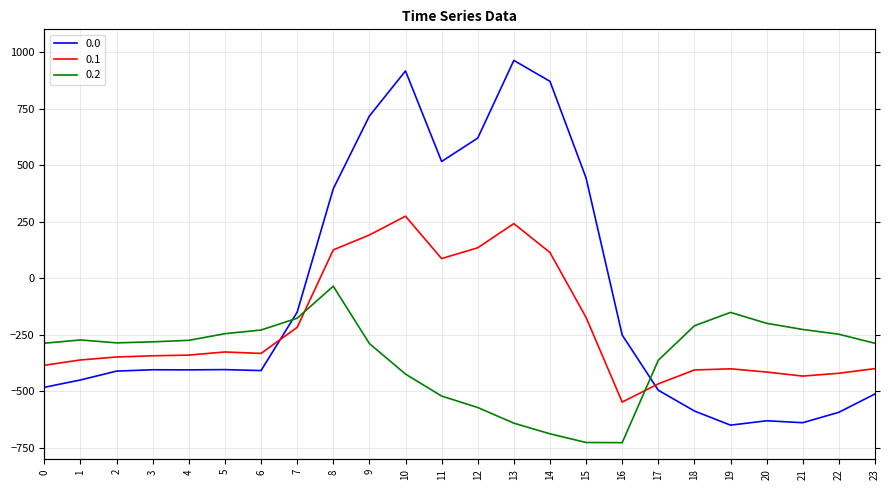

What is the difference between the second highest and second lowest values in the 0.1 series?

708.0